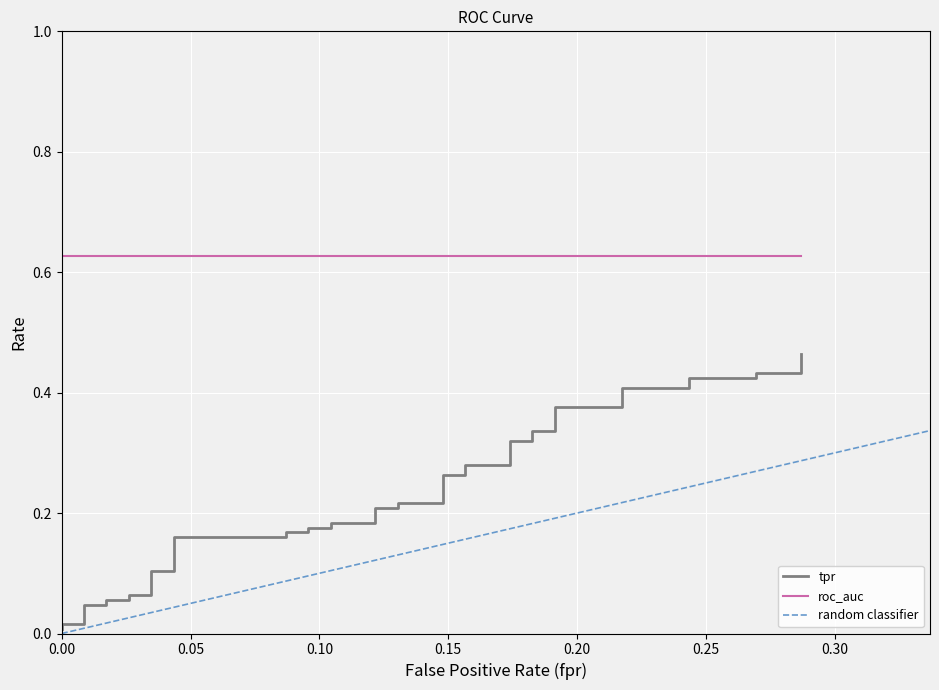

How many data points does each series have?

40